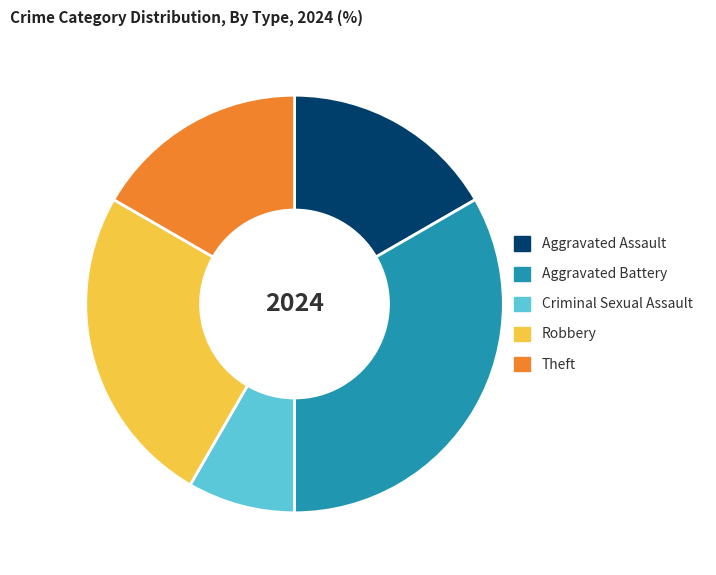

Between Criminal Sexual Assault and Aggravated Assault, which is larger?

Aggravated Assault